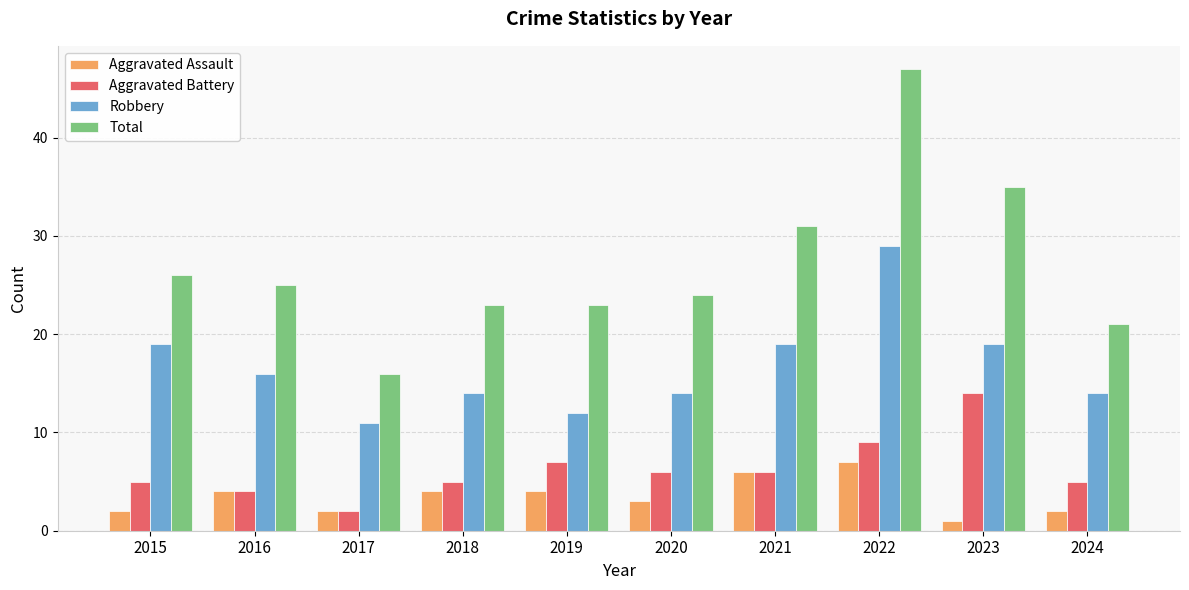

How many categories are shown in the chart?

10